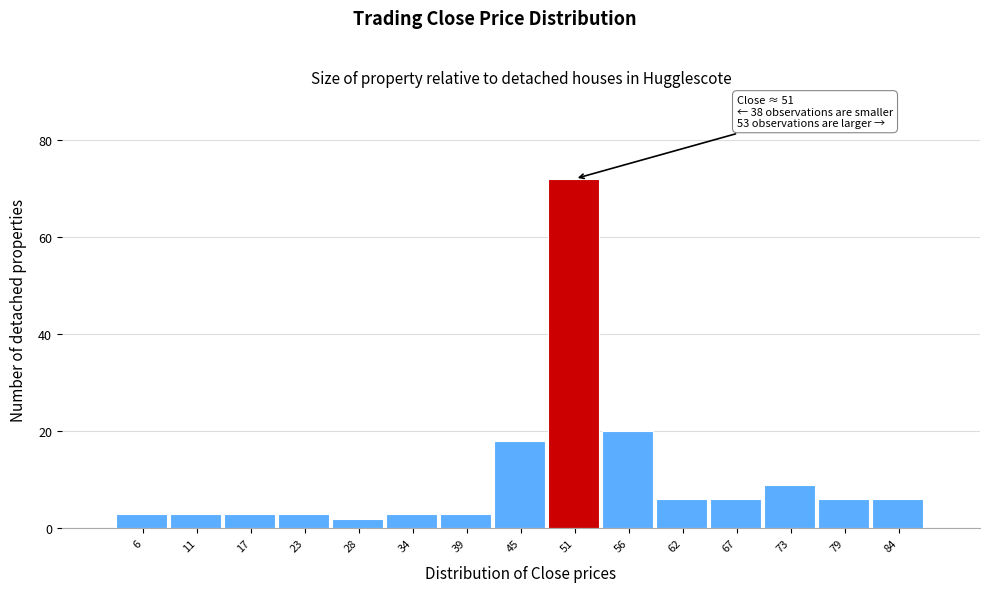

Which range on the x-axis has the tallest bar?

47.8 to 53.4